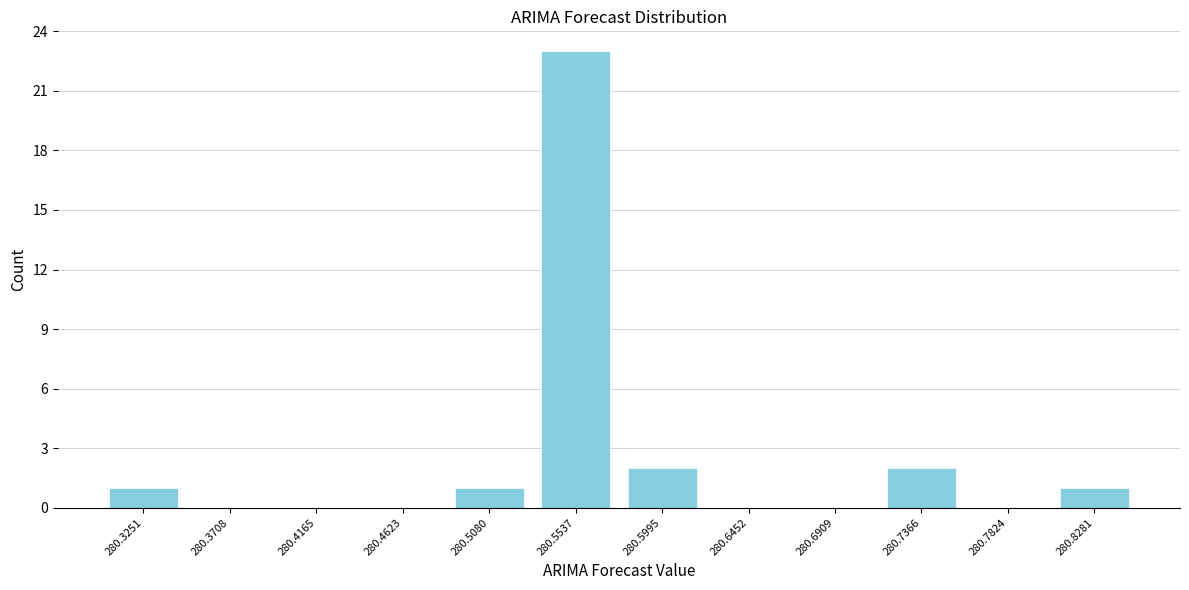

Reading left to right, transcribe all the data shown in this chart.

280.3251=1	280.3708=0	280.4165=0	280.4623=0	280.5080=1	280.5537=23	280.5995=2	280.6452=0	280.6909=0	280.7366=2	280.7824=0	280.8281=1